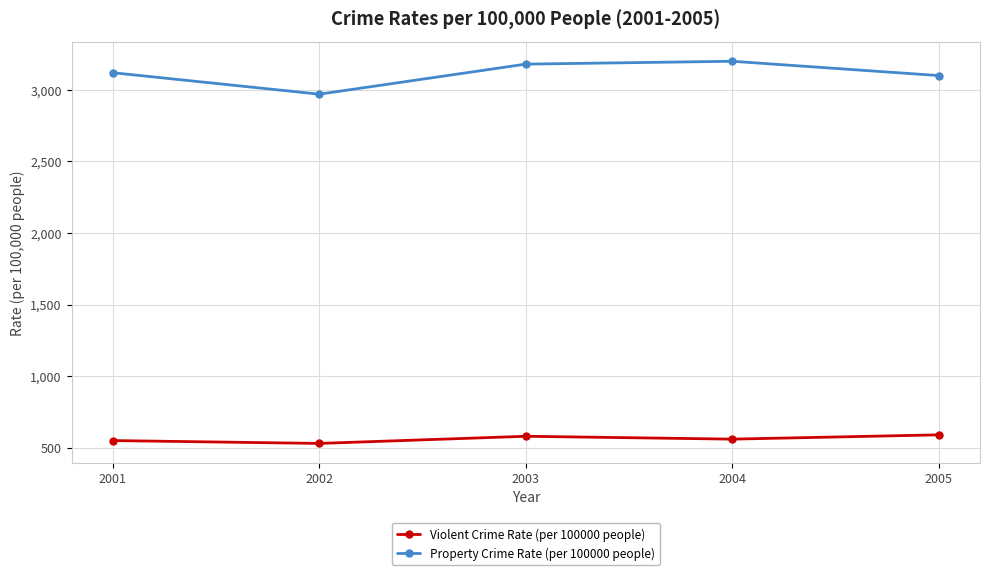

Does the chart display data point markers on the line(s)?

Yes